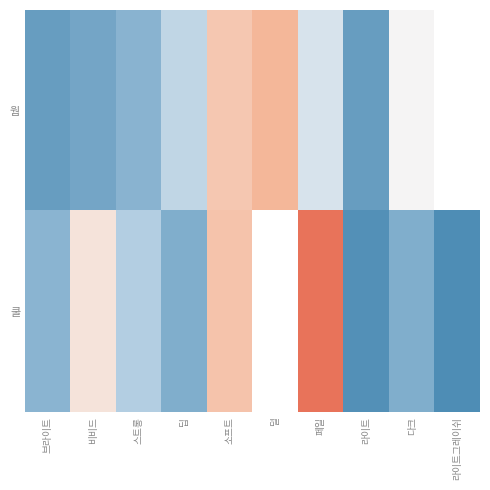

What is the sum of the 쿨 values at 페일 and 브라이트?

32400.0